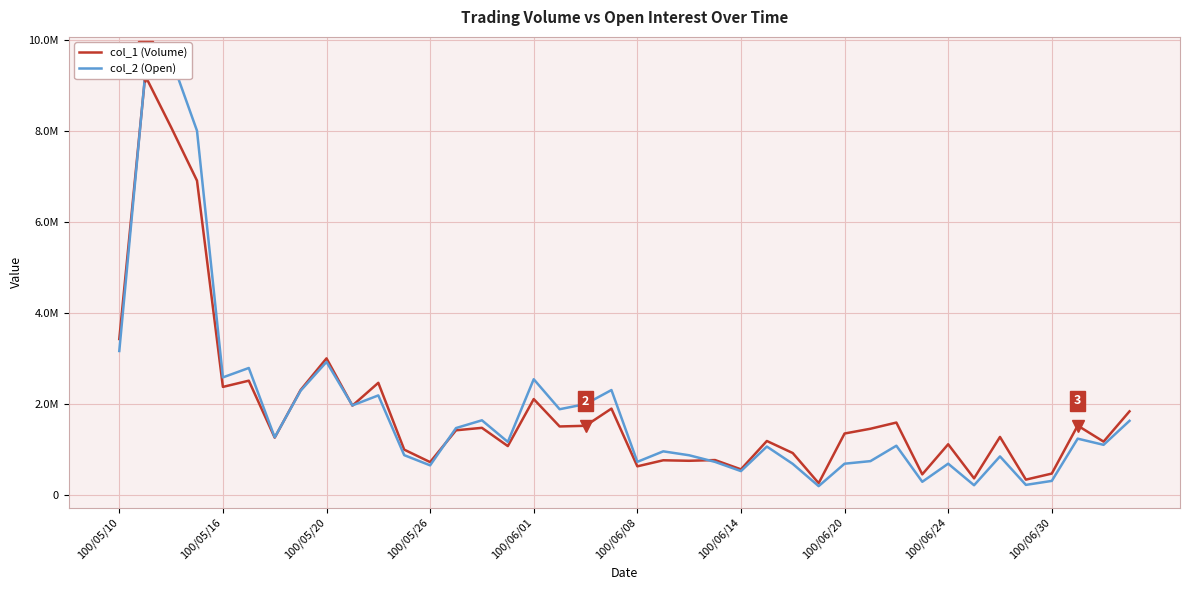

In col_1 (Volume), how many points are higher than both neighbors (excluding endpoints)?

14